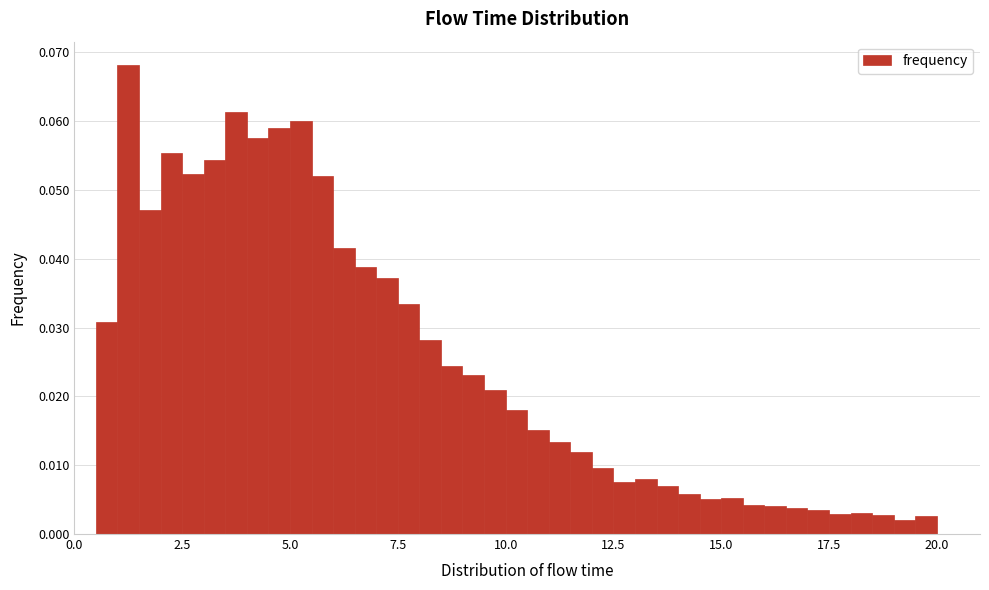

Around what value on the x-axis is the tallest bar? Give the approximate position of its centre, as read against the axis.

1.5